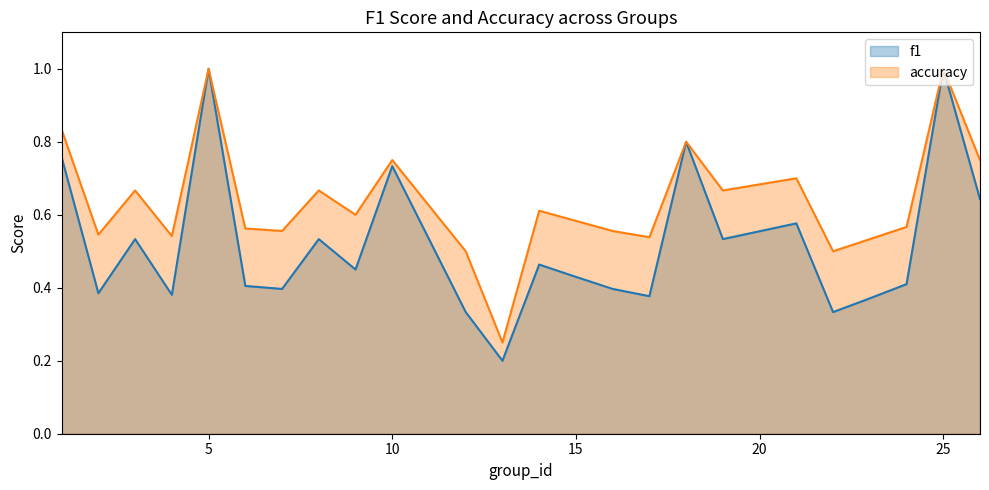

Count the f1 values in the range 0 to 1.

24